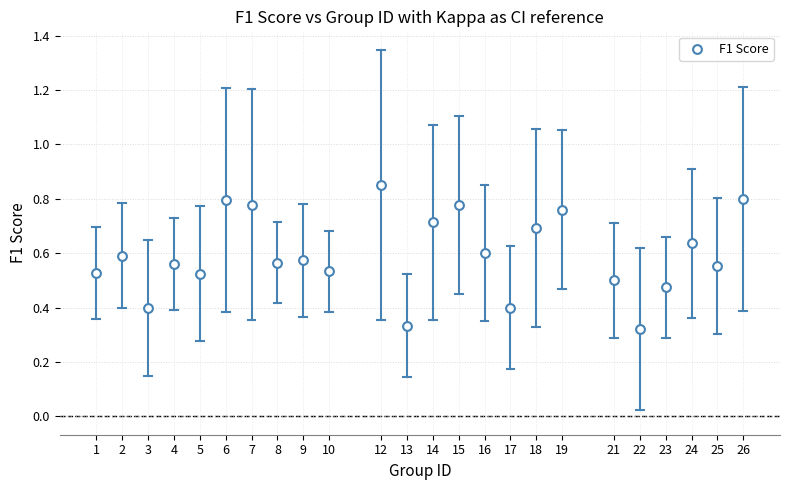

What is the range of X values (max minus min)?

25.0